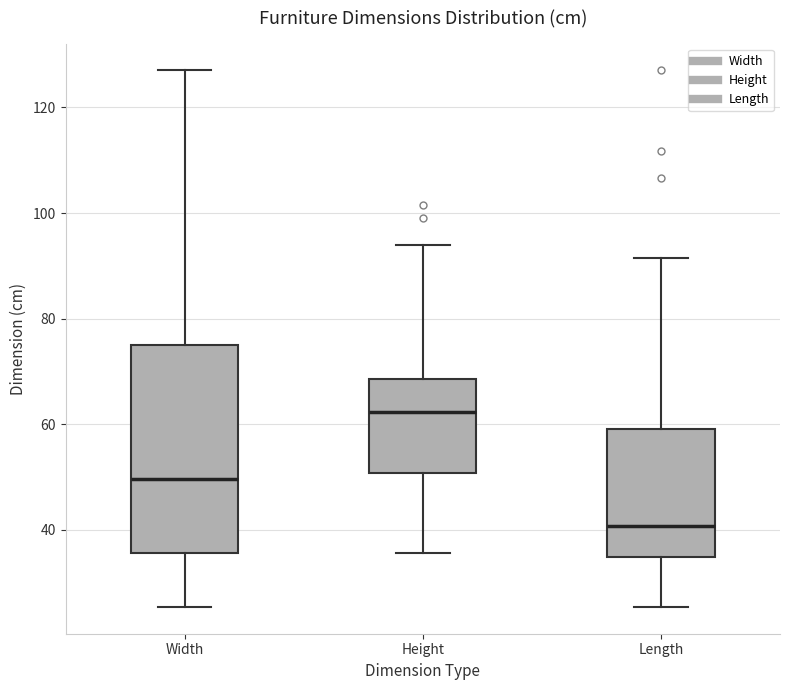

Where does the upper whisker of the box for Width end on the y-axis? The values are not printed on the chart, so give them approximately, as read against the axis.

128